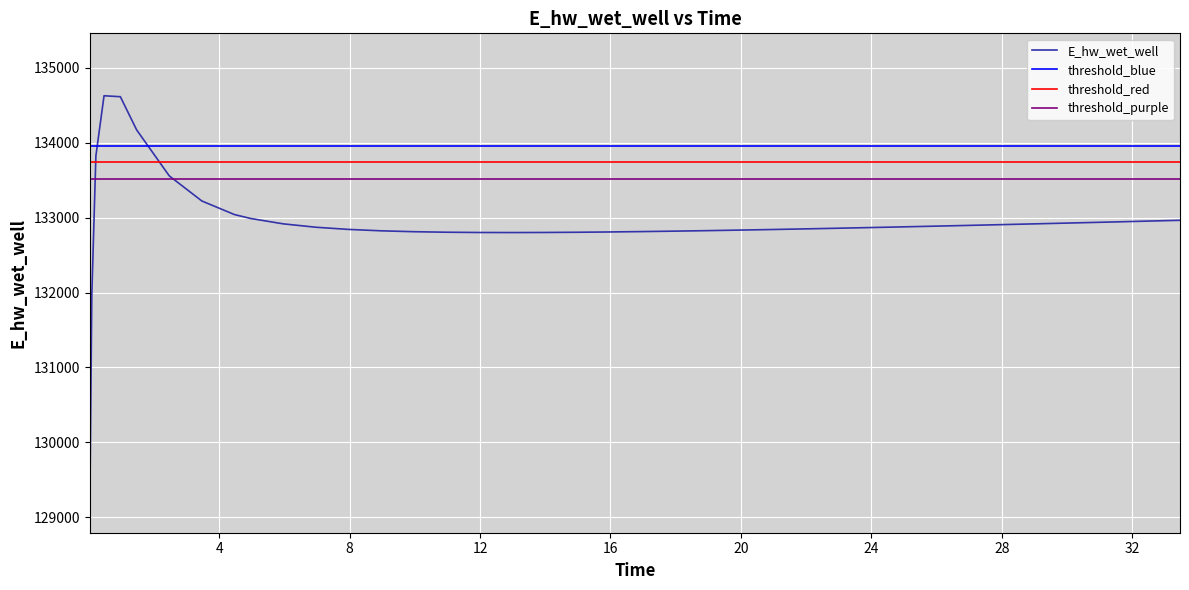

At which category does the data reach its first local peak?

0.46875